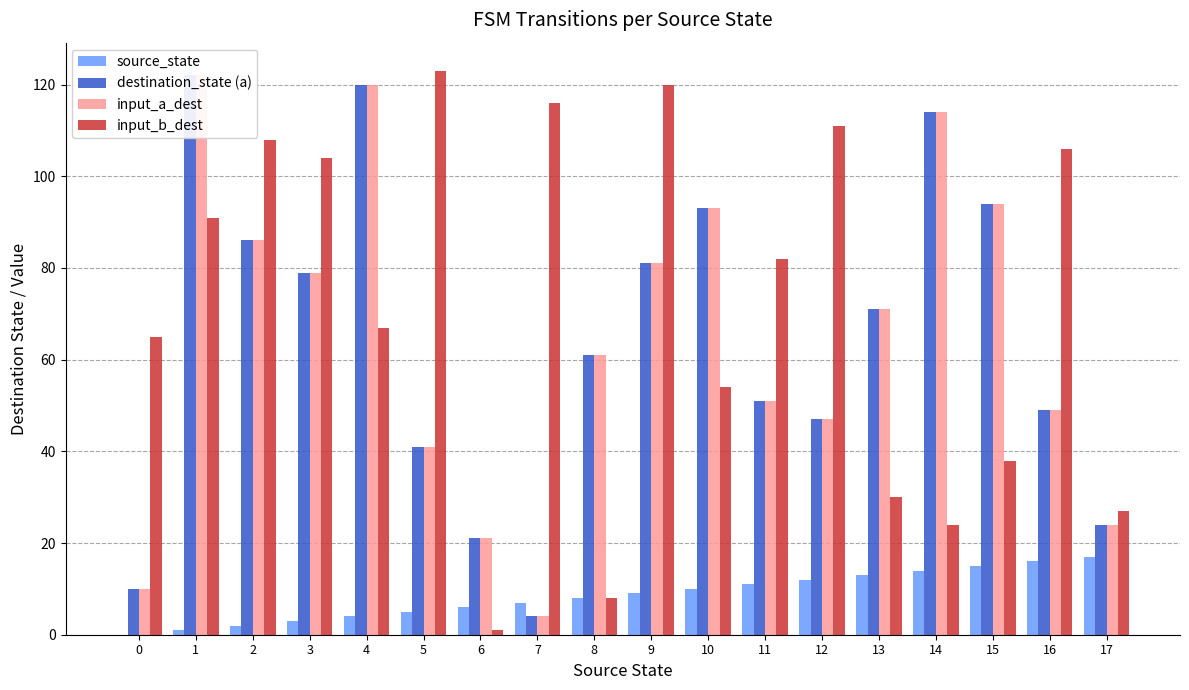

What are all the series names shown in the legend?

source_state, destination_state (a), input_a_dest, input_b_dest